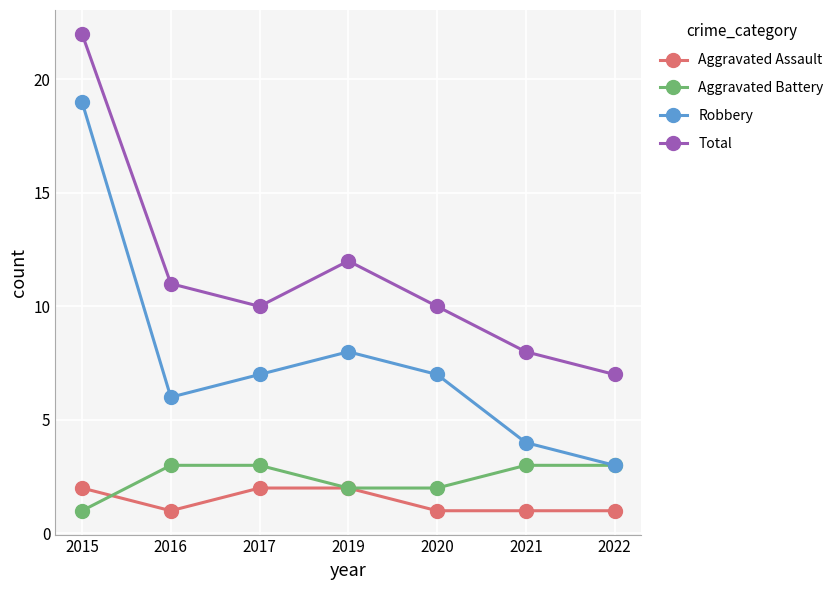

What is the value of the Total point at the 4th from the left?

12